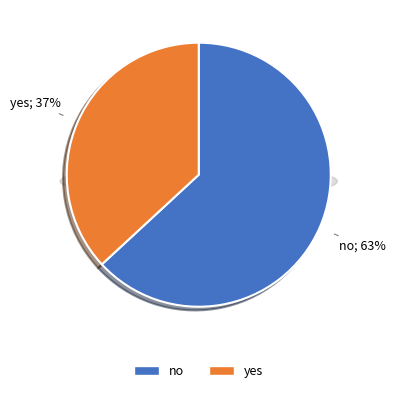

The yes slice represents 37% of the pie. True or false?

True